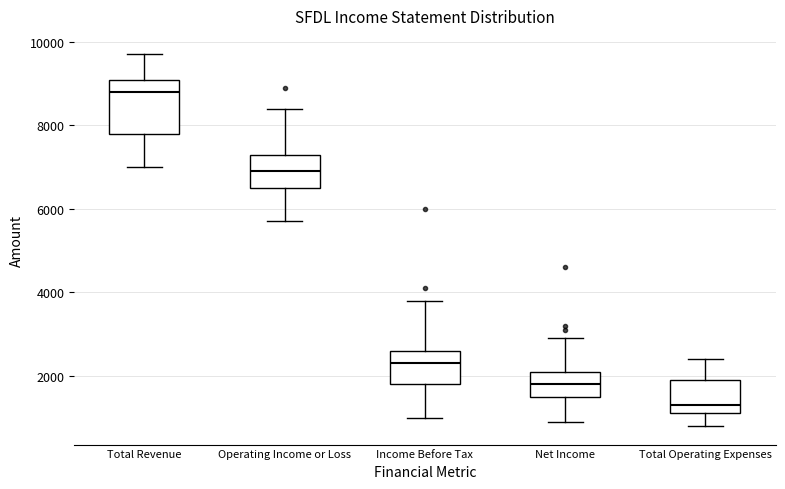

Which box is the tallest, from its lower edge to its upper edge?

Total Revenue